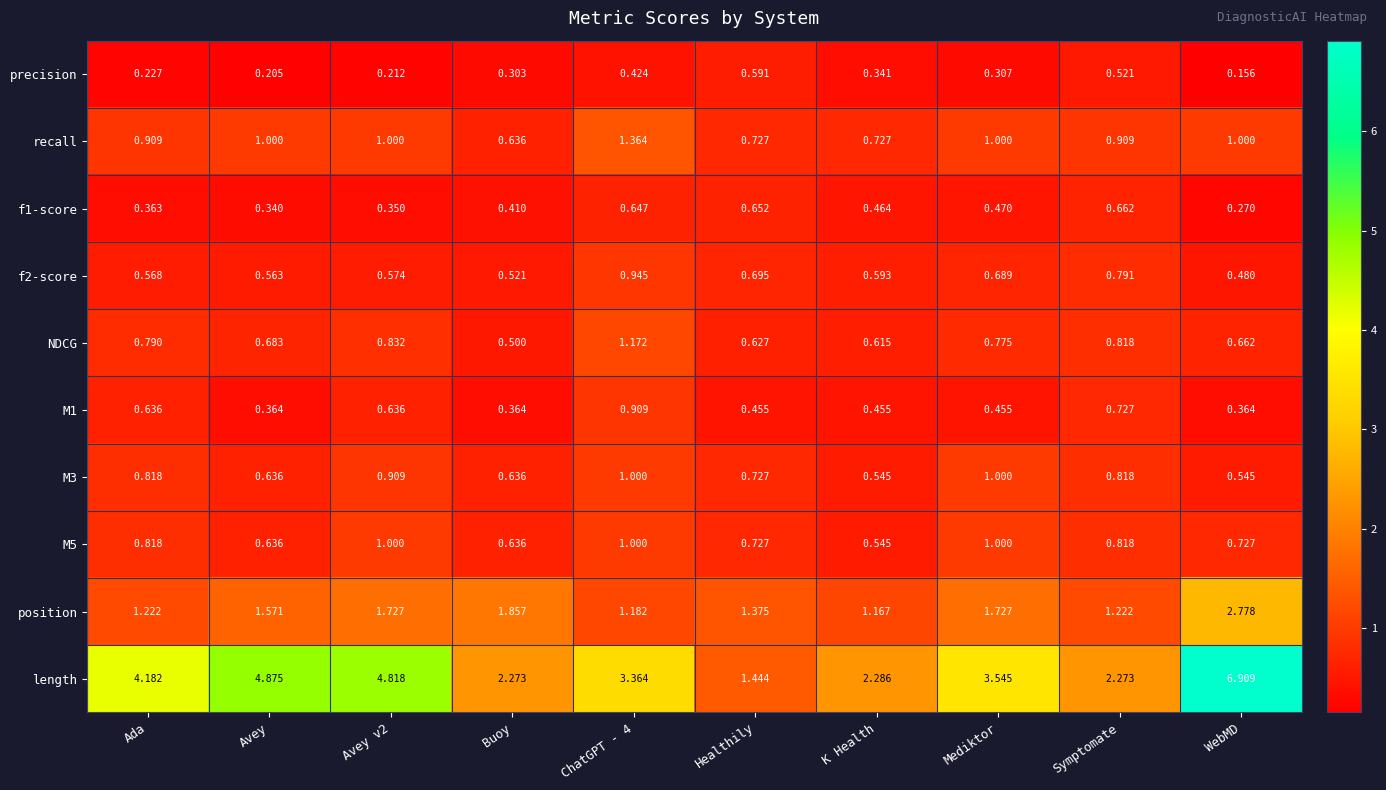

Which category has the highest value across all series?

WebMD